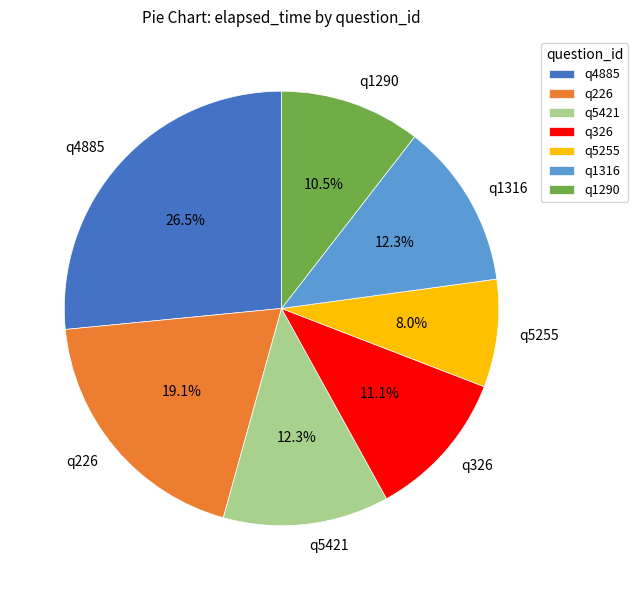

To the nearest percent, what portion does q226 represent?

19%